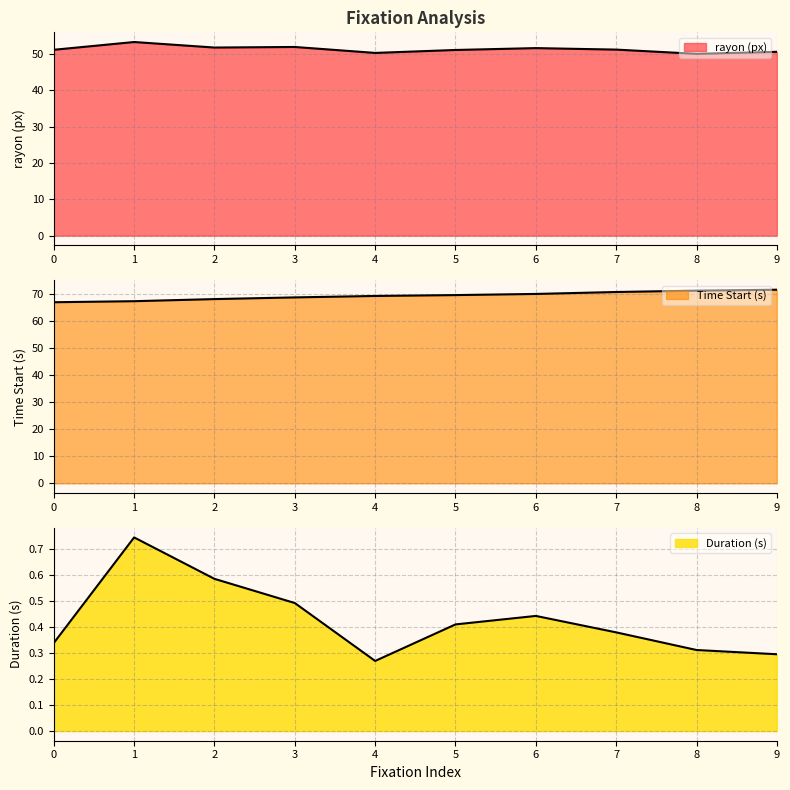

What is the difference between the second highest and second lowest values in the rayon (px) series?

1.6